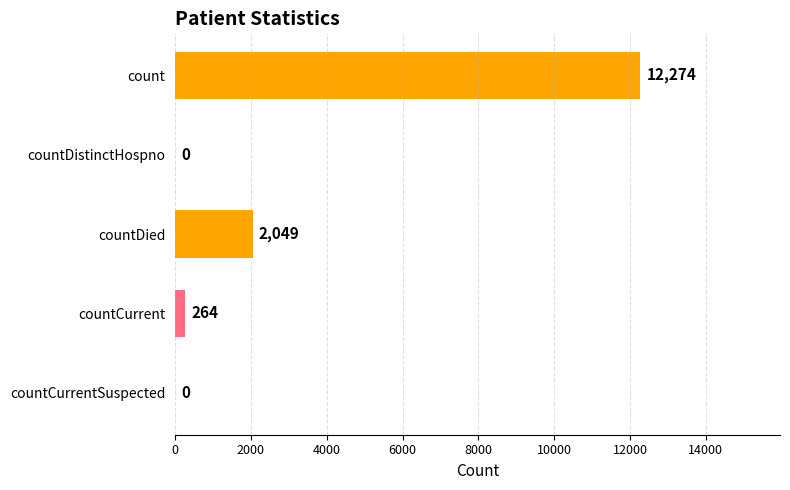

Reading bottom to top, what are all the values shown in this chart?

countCurrentSuspected=0	countCurrent=264	countDied=2049	countDistinctHospno=0	count=12274